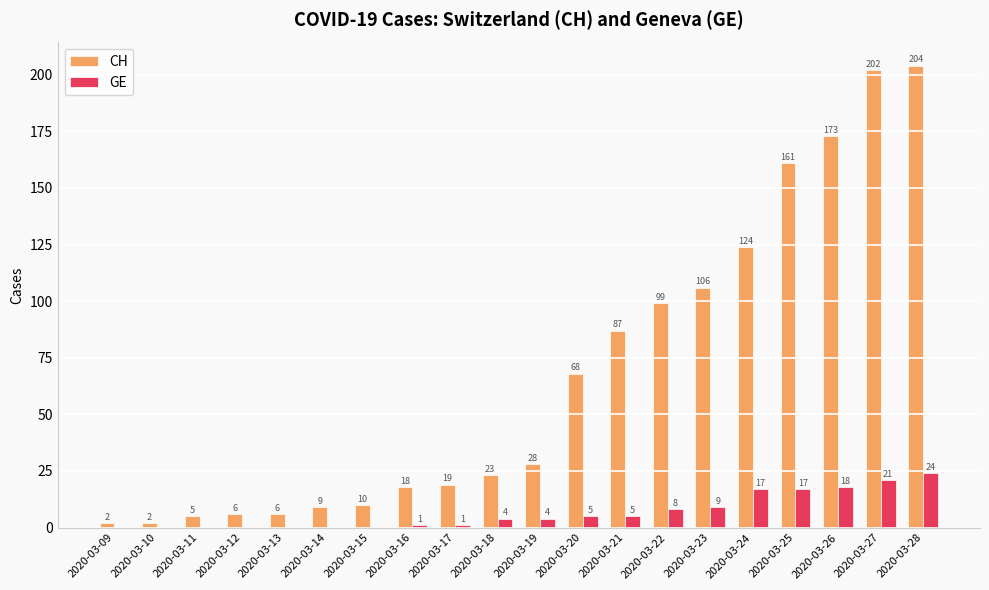

What is the spread (max minus min) of values at 2020-03-25?

144